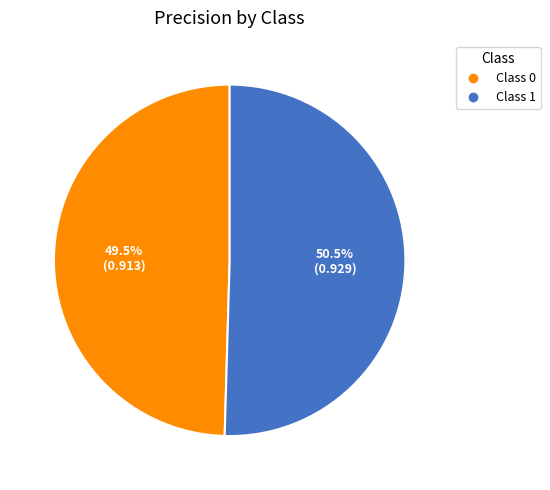

Is there a majority slice in this chart?

Yes